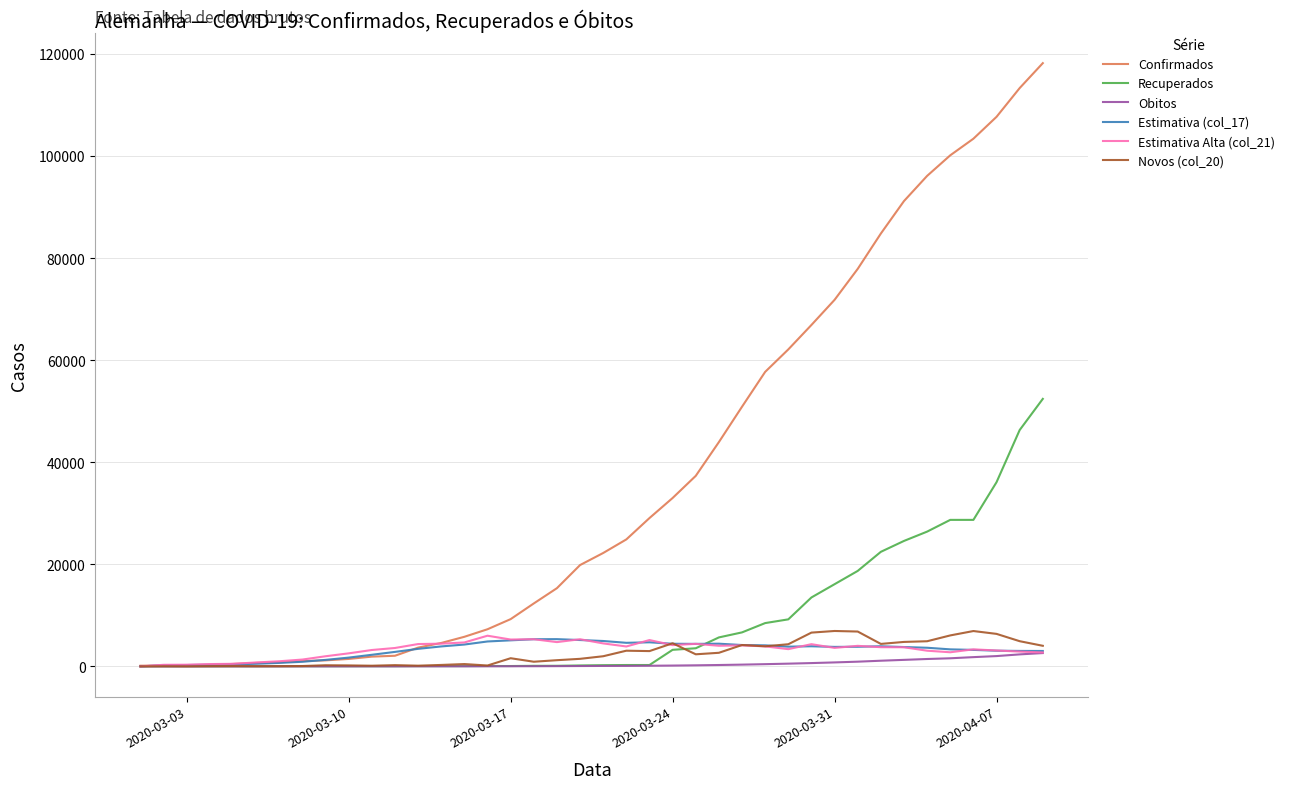

How many distinct data groups are displayed?

6